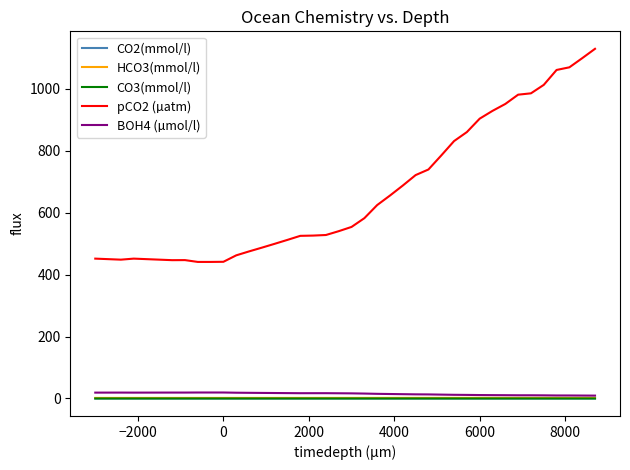

Which series has the widest spread of values?

pCO2 (µatm)